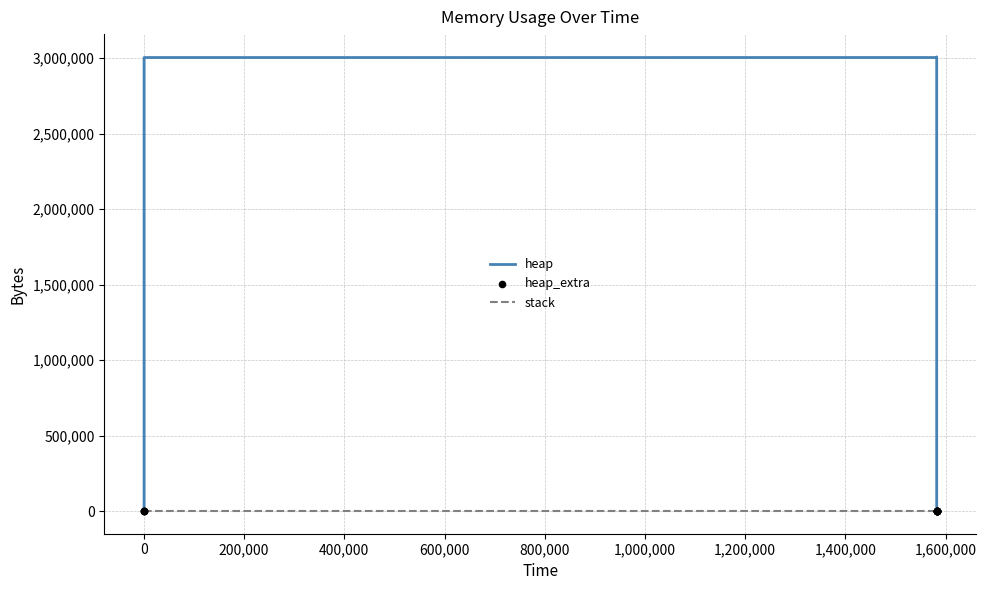

Which series contains the lowest Y value?

heap